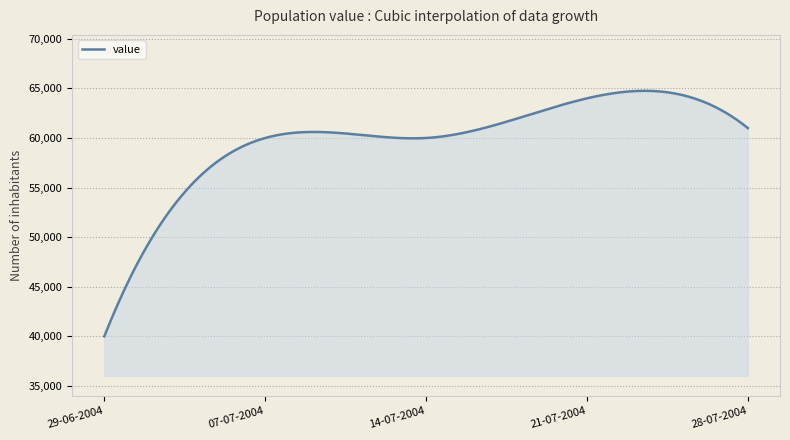

What is the difference between the maximum and minimum values?

24757.8